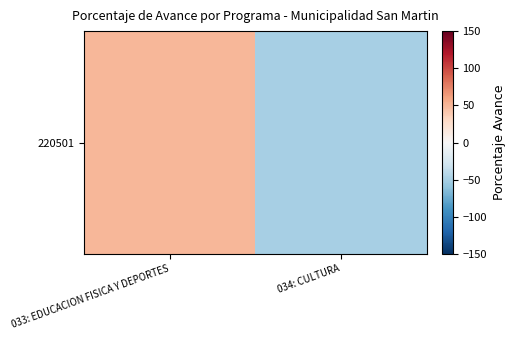

Count the number of data series in this chart.

1